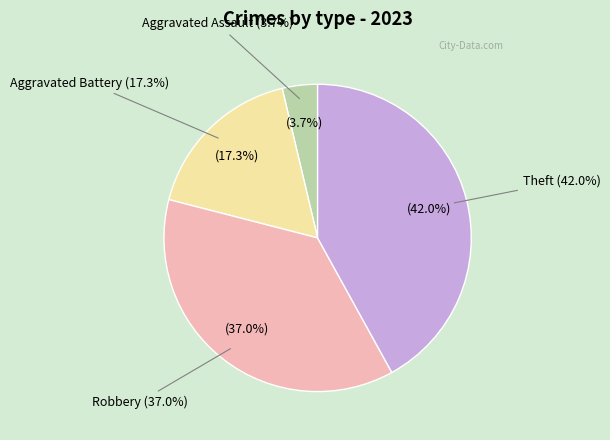

To the nearest percent, what percentage of the pie is Robbery?

37%